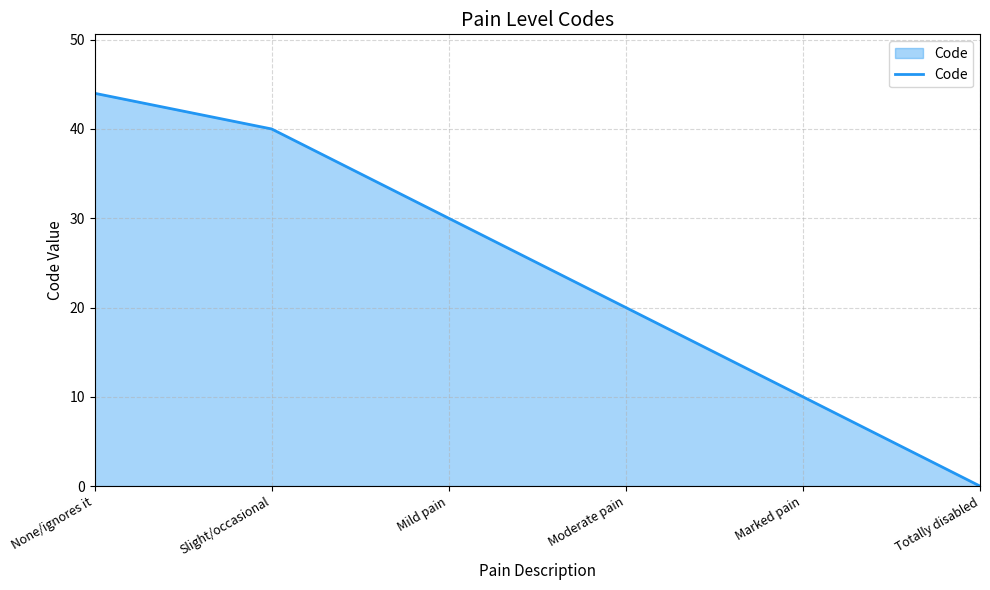

List the labels in order of value, smallest first.

Totally disabled, Marked pain, Moderate pain, Mild pain, Slight/occasional, None/ignores it